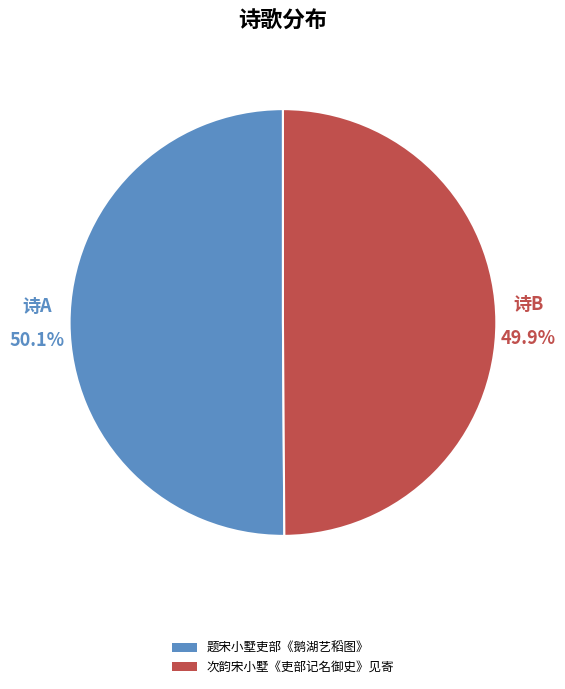

Approximately how many times larger is the value at 次韵宋小墅《吏部记名御史》见寄 compared to 题宋小墅吏部《鹅湖艺稻图》?

1.0